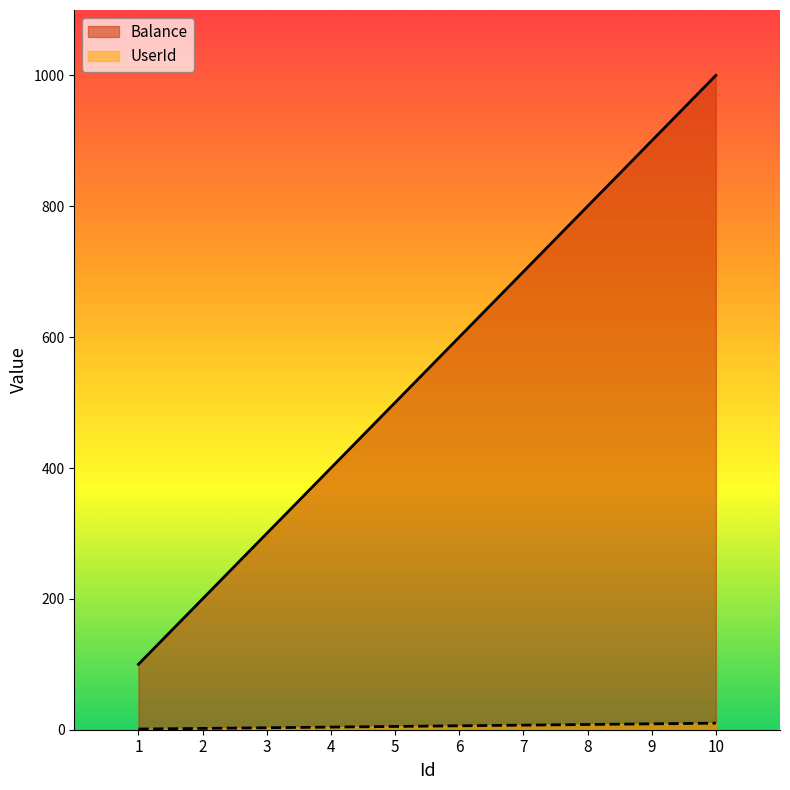

Reading left to right, list all the values displayed in this chart.

Balance: 100	200	300	400	500	600	700	800	900	1000
UserId: 1	2	3	4	5	6	7	8	9	10